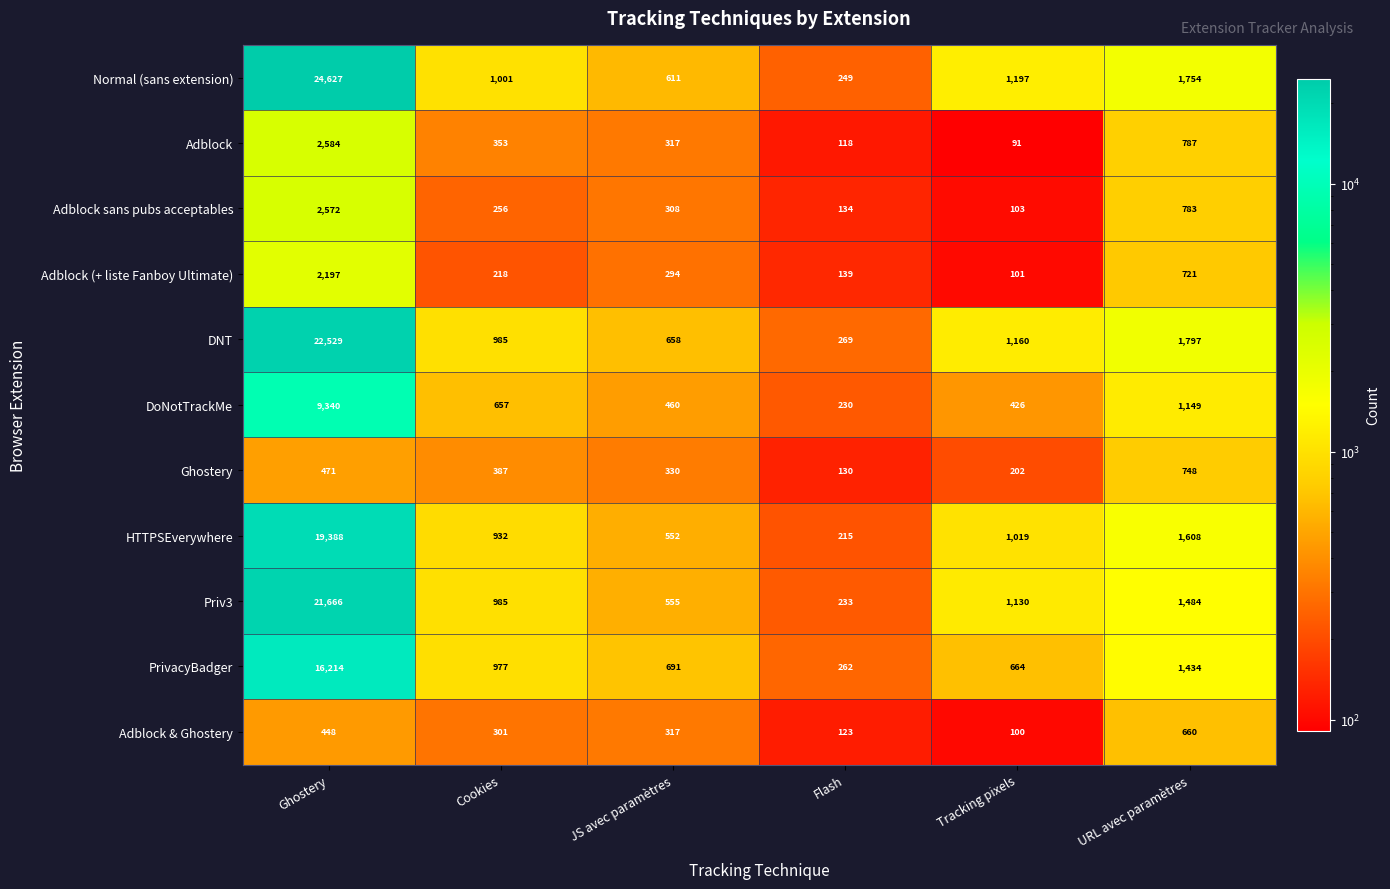

At which category is the sum across all series the highest?

Ghostery